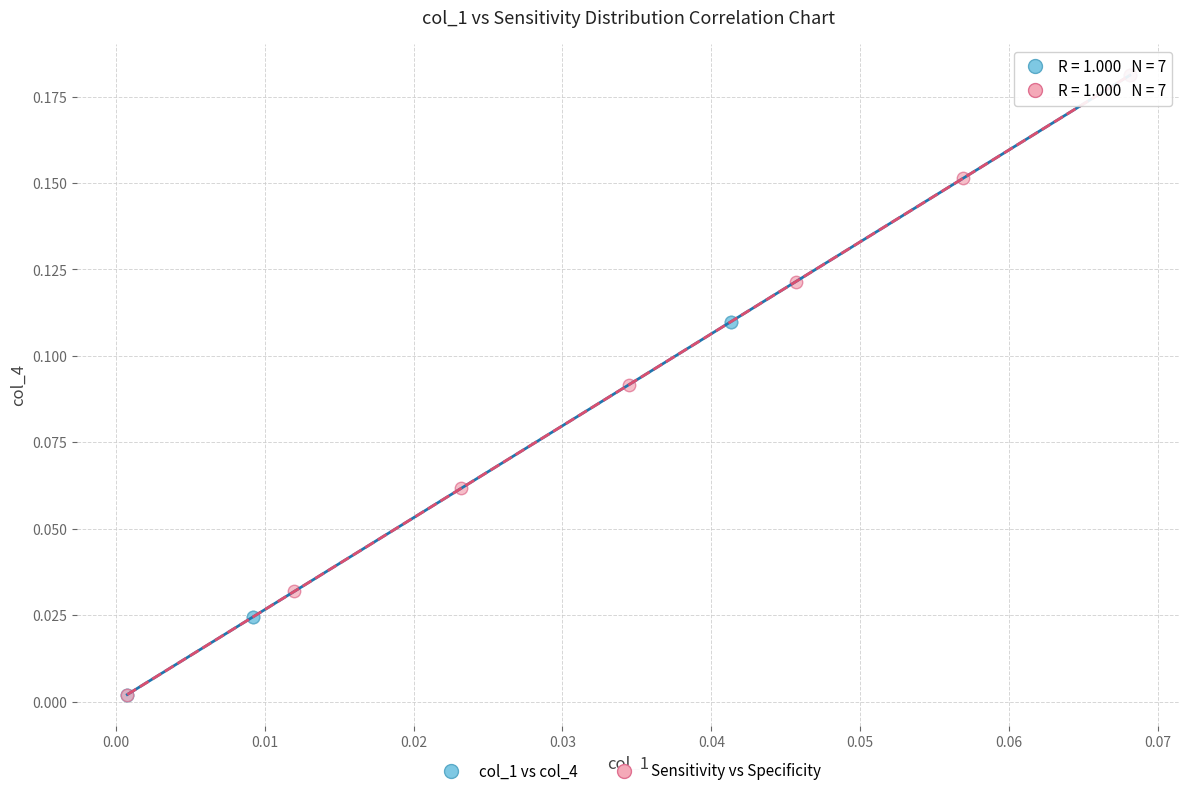

What are all the series names shown in the legend?

col_1 vs col_4, Sensitivity vs Specificity